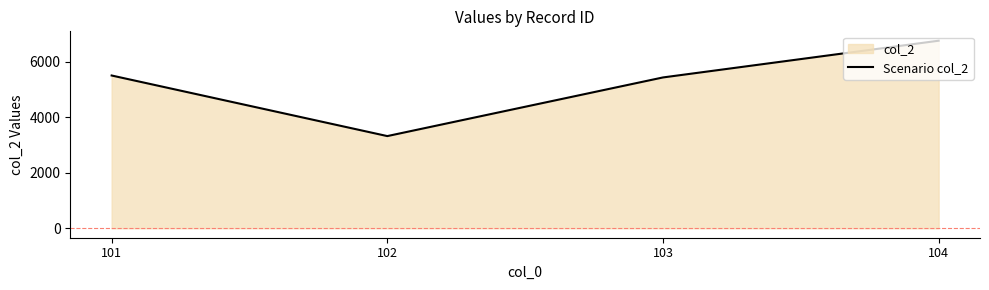

What is the difference between the values at 103 and 102?

2111